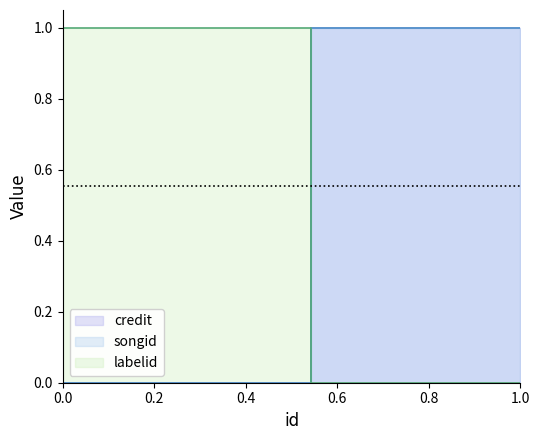

At how many categories does at least one series exceed 0?

3